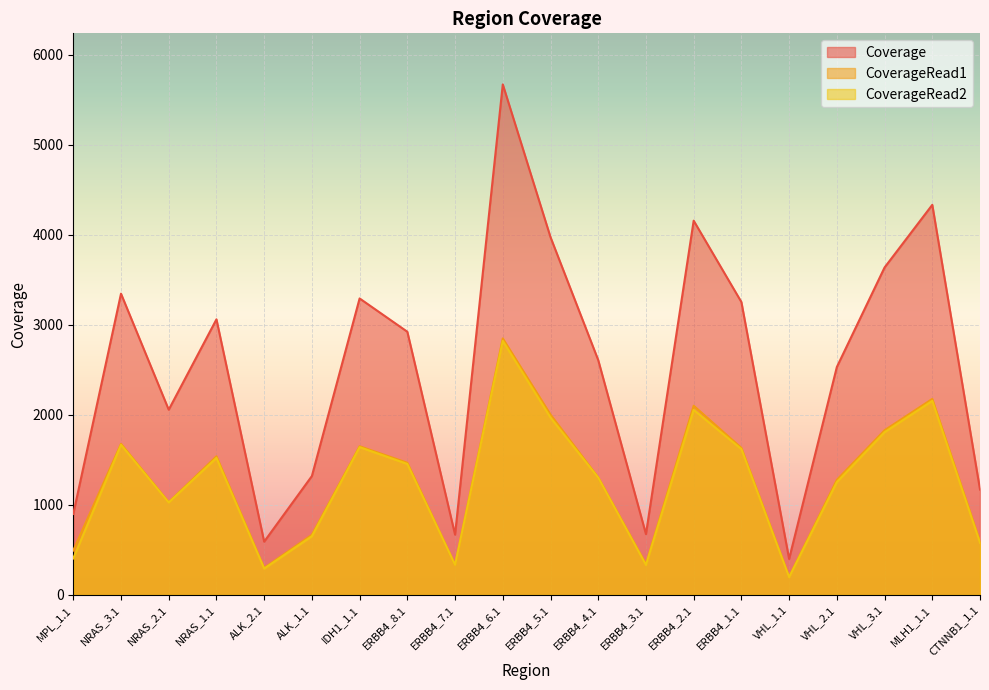

Which category has the highest value in the CoverageRead1 series?

ERBB4_6.1